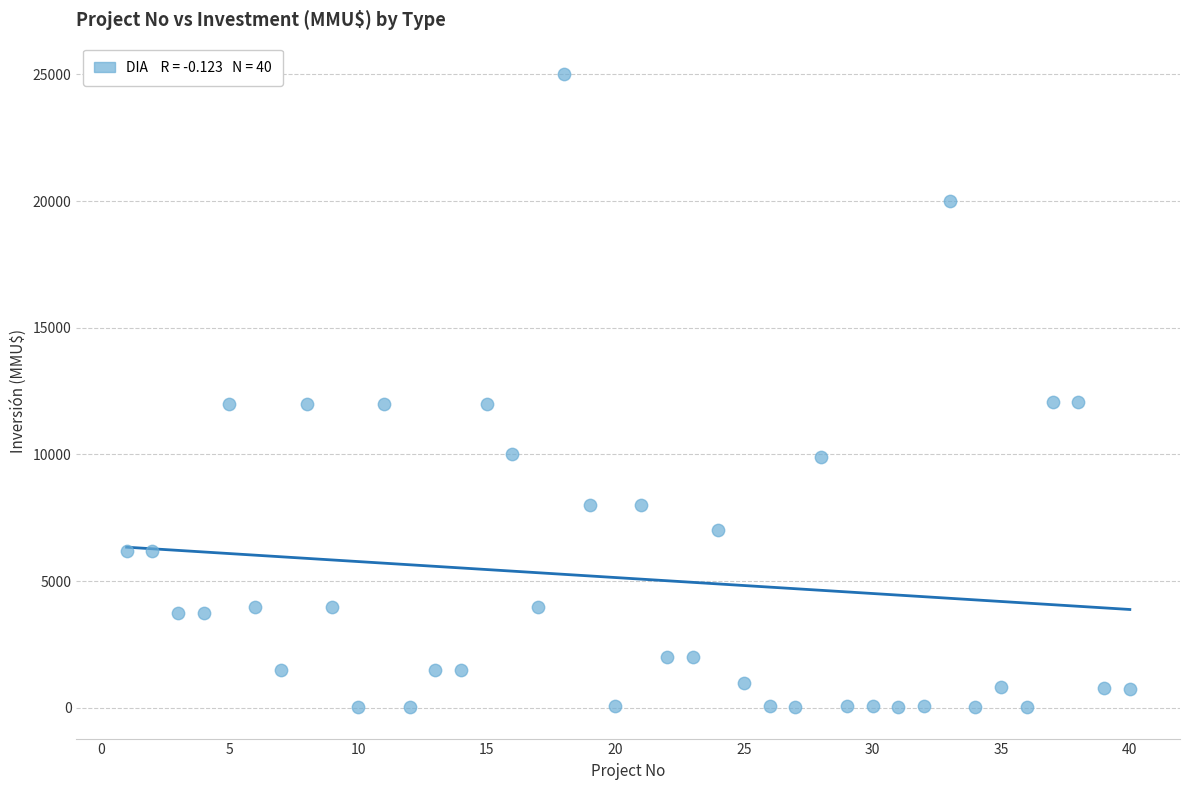

What is the range of X values (max minus min)?

39